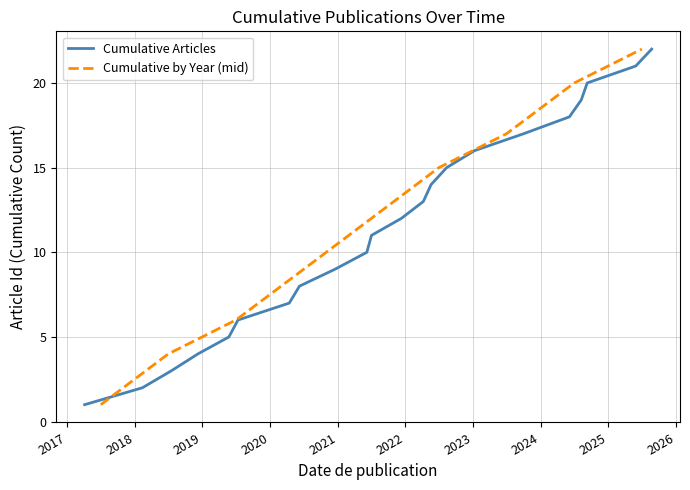

True or false: there are more than 2 points higher than both neighbors.

False